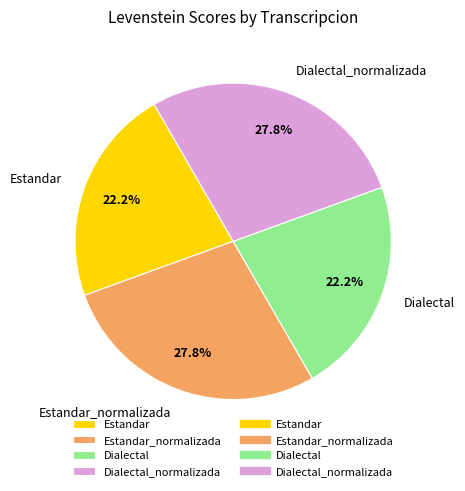

Combined, what portion of the pie is Estandar_normalizada and Dialectal?

50.0%